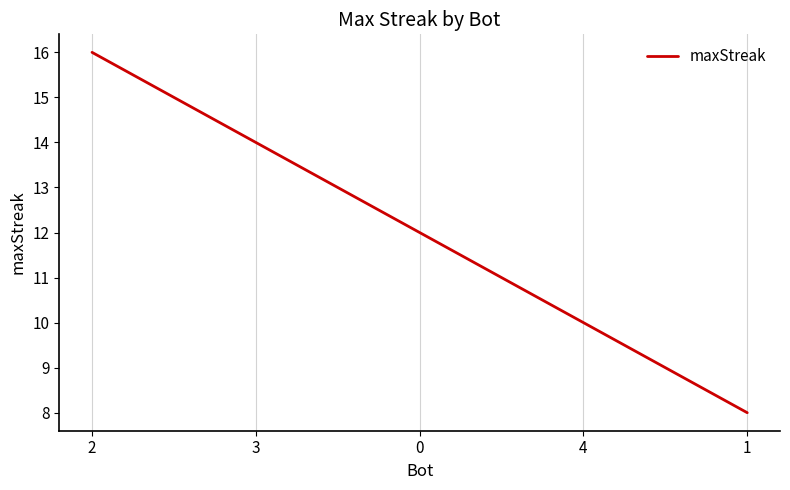

List the labels in order of value, largest first.

2, 3, 0, 4, 1